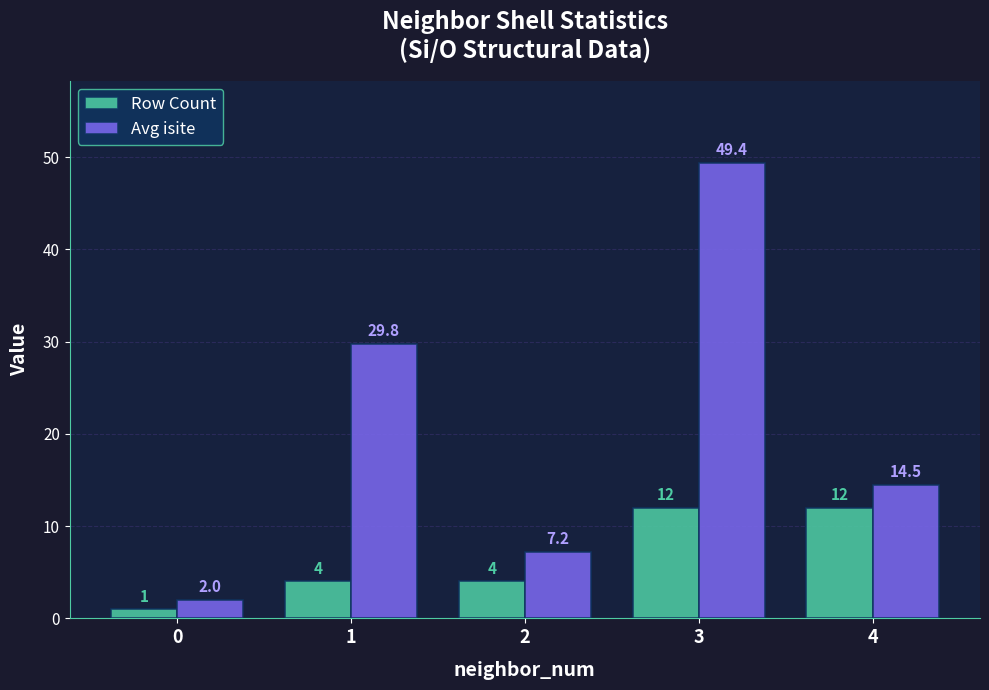

Is the value of Row Count at 0 greater than the value of Avg isite at 0?

No